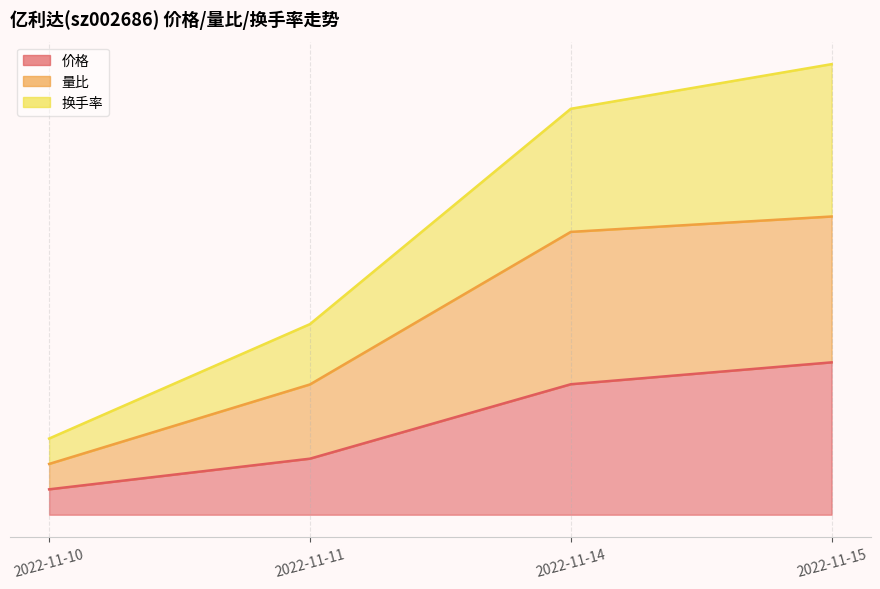

List the series in order of their peak value, highest first.

换手率, 量比, 价格